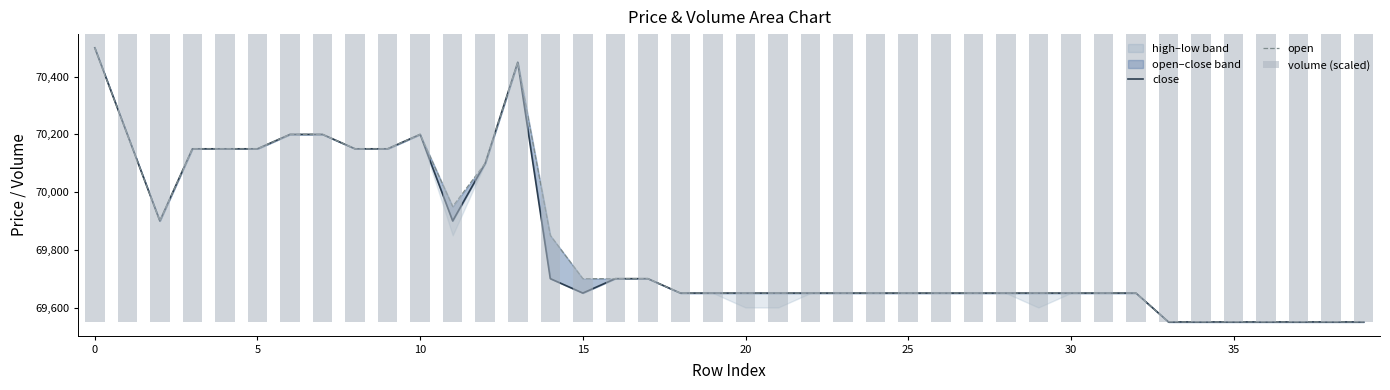

Are the bars horizontal?

No